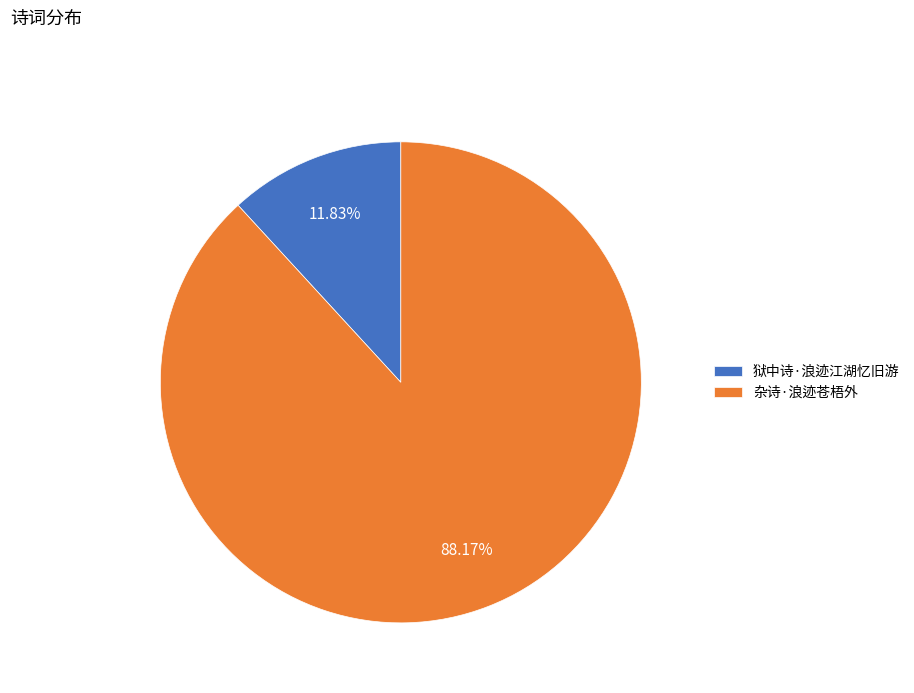

Count the number of slices in the pie.

2